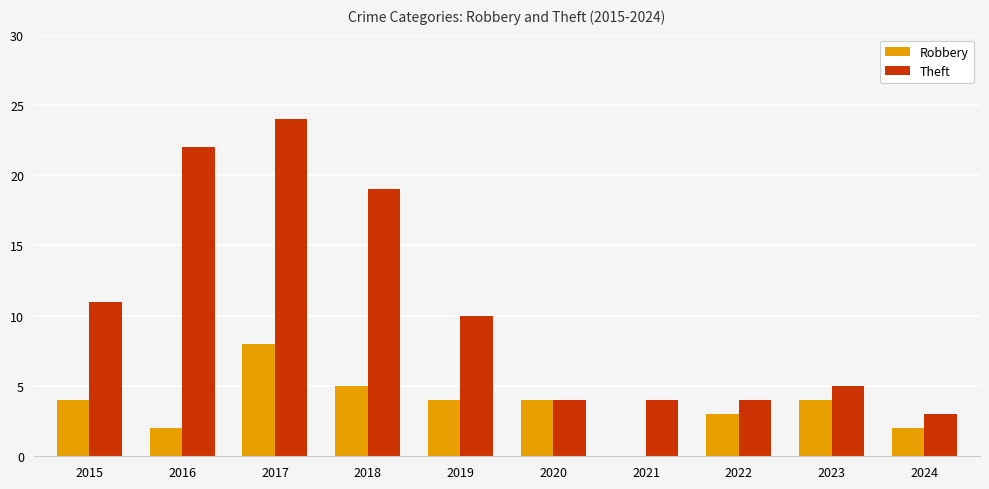

Count the number of categories in the chart.

10